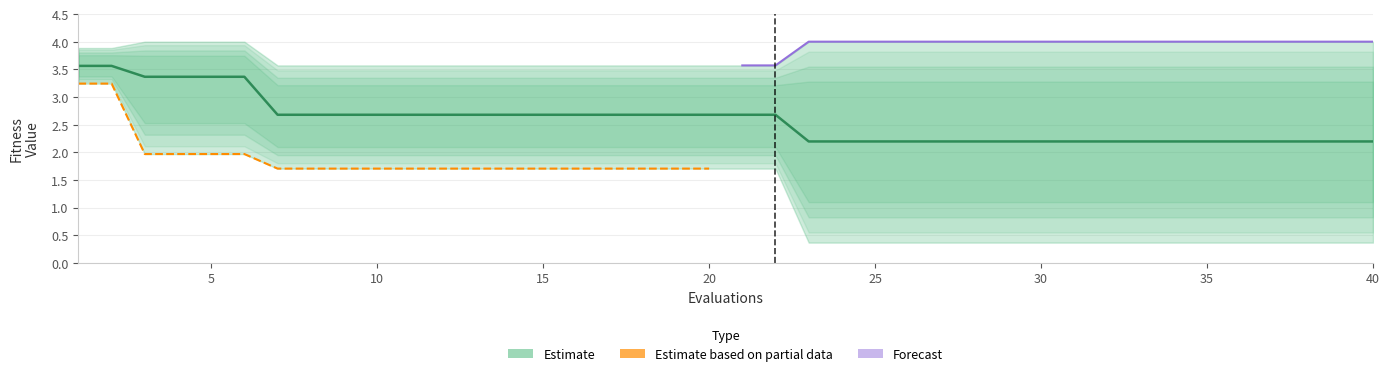

Which has a higher value, 37 or 8?

8